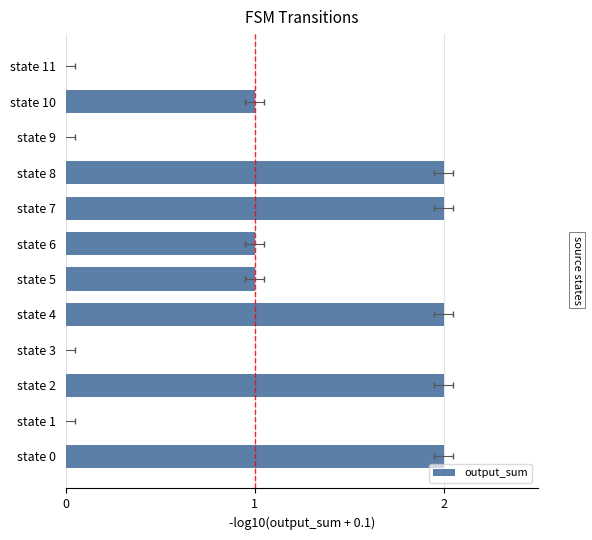

Reading left to right, list all the values displayed in this chart.

2	0	2	0	2	1	1	2	2	0	1	0